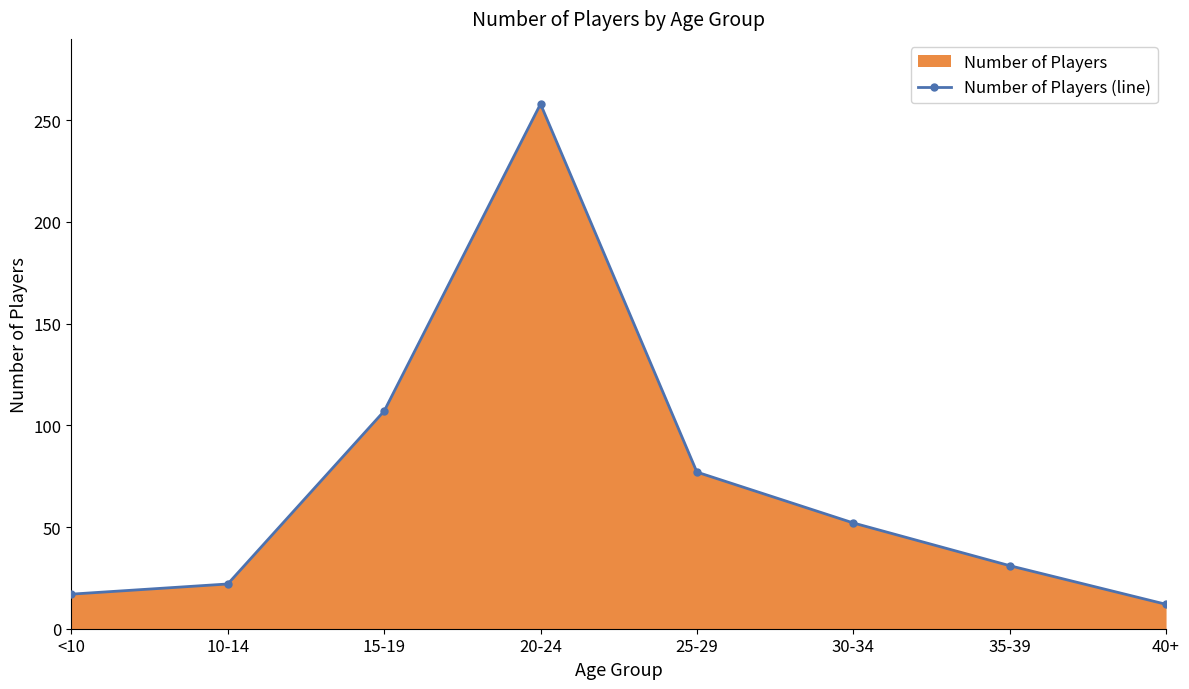

Reading right to left, transcribe all the data shown in this chart.

40+=12	35-39=31	30-34=52	25-29=77	20-24=258	15-19=107	10-14=22	<10=17